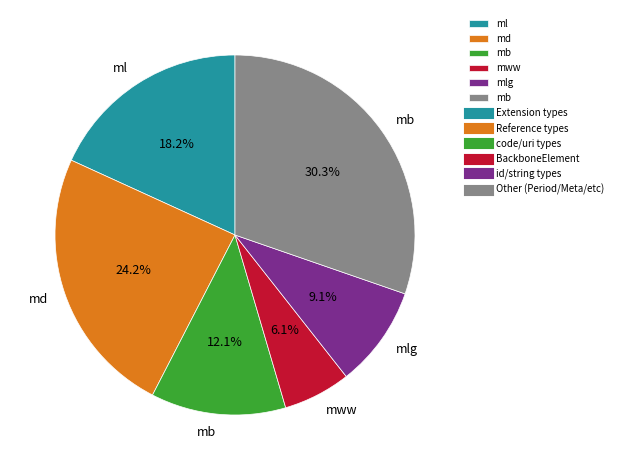

Does any single category account for the majority?

No